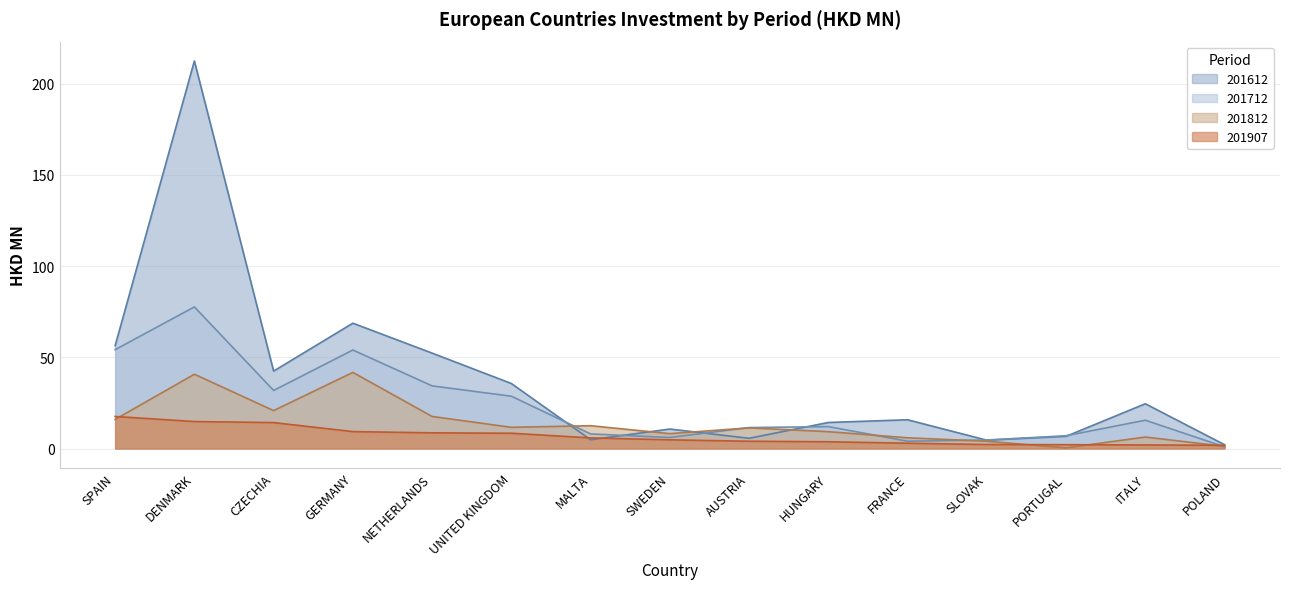

Between HUNGARY and CZECHIA, which is larger?

CZECHIA